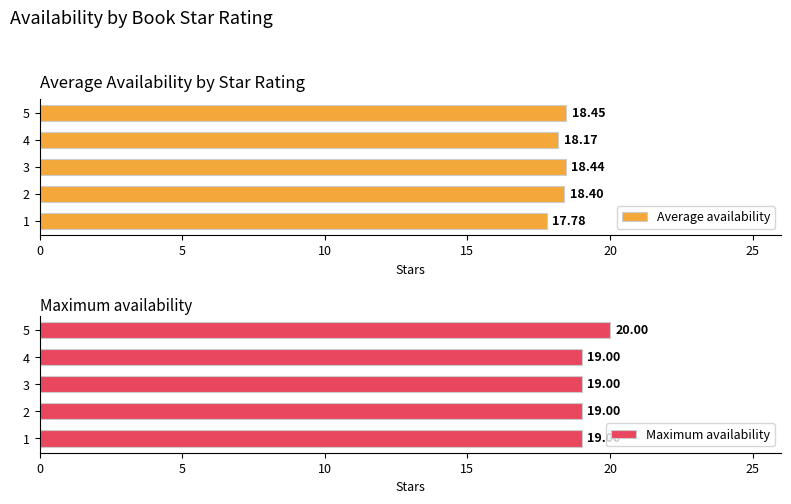

Rank the categories by Average availability value from lowest to highest.

1, 4, 2, 3, 5